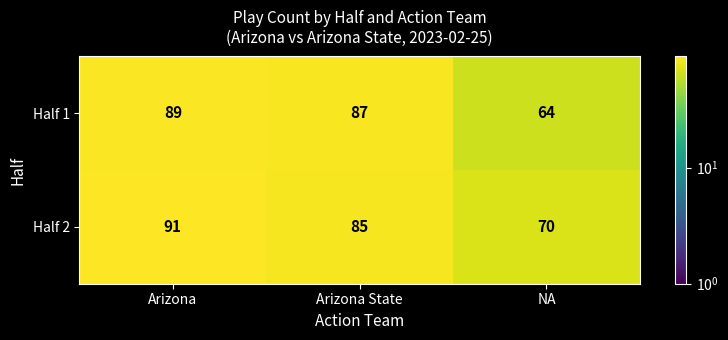

At which label does Half 2 first exceed 85?

Arizona